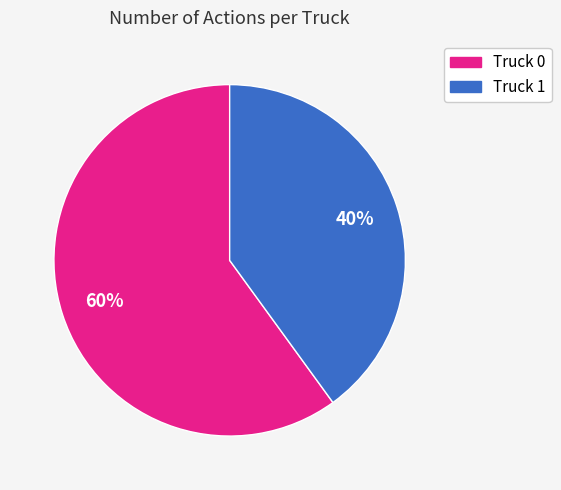

To the nearest percent, what is the difference between the largest and smallest slice percentages?

20%